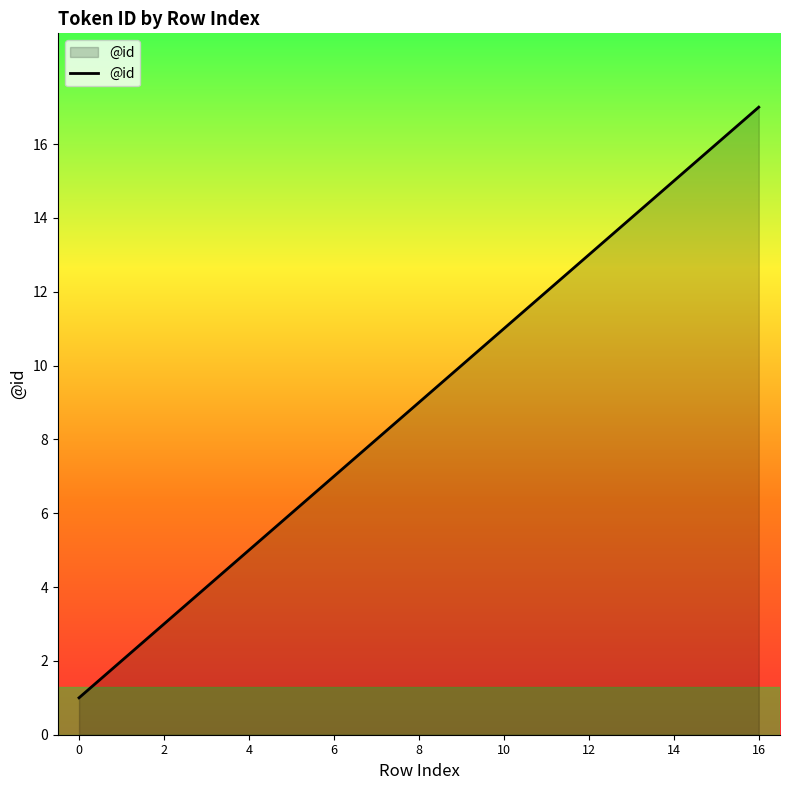

Is this an area chart (filled region under the line)?

Yes